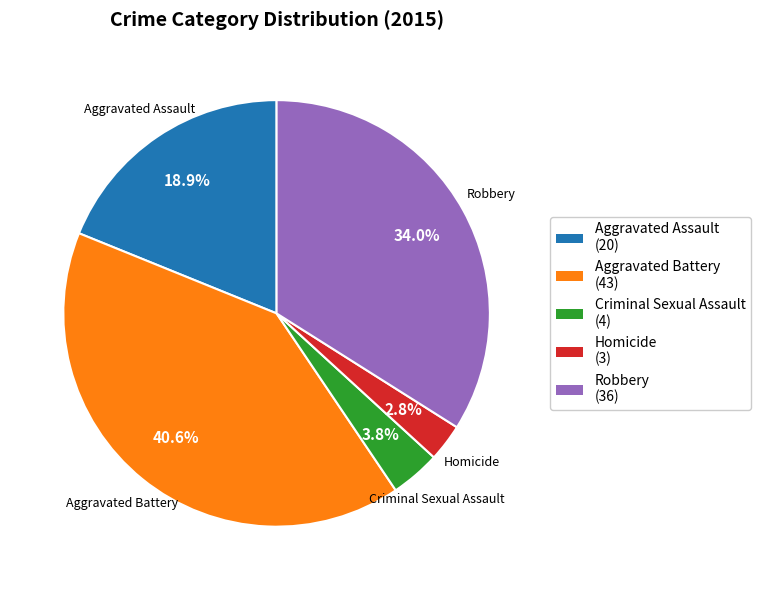

Is there a majority slice in this chart?

No